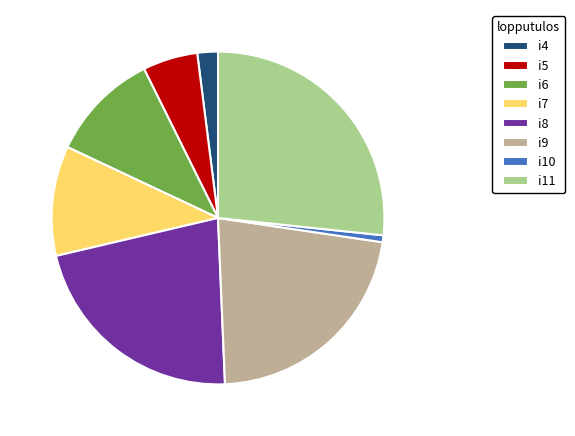

Which slice is the smallest?

i10